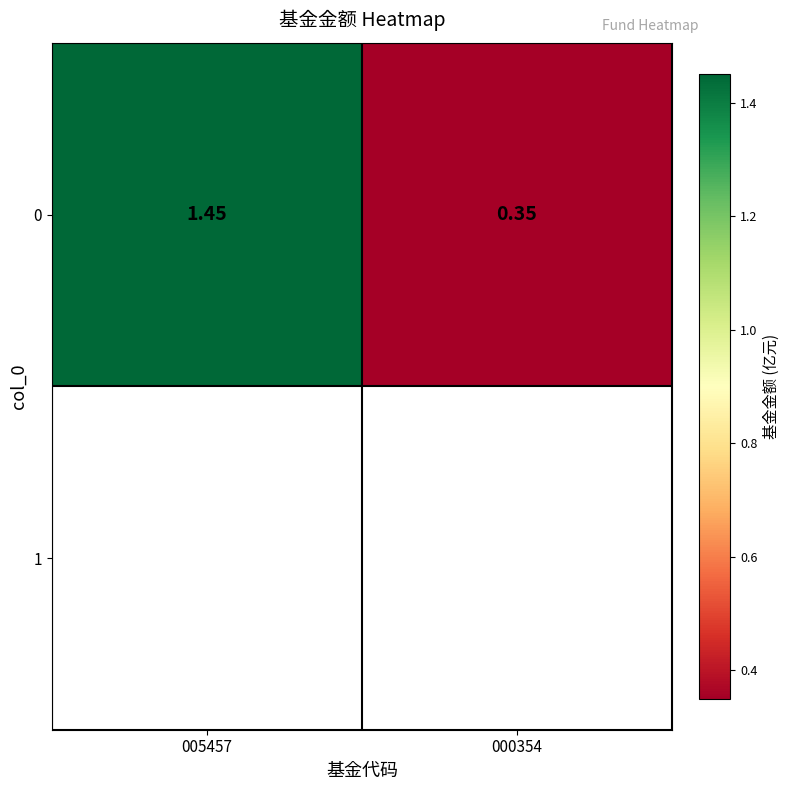

Rank the categories by value from highest to lowest.

005457, 000354